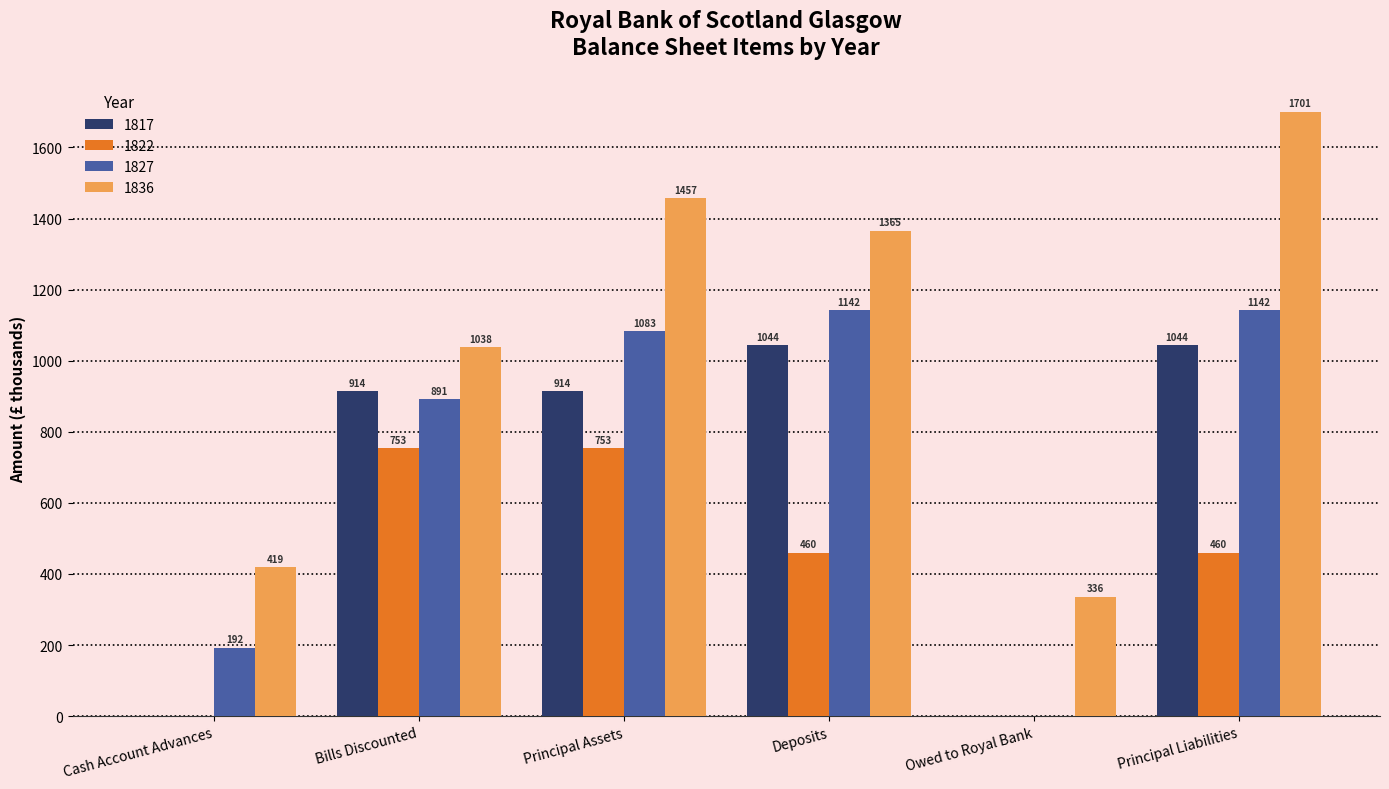

Is the value of 1822 at Deposits greater than the value of 1817 at Bills Discounted?

No